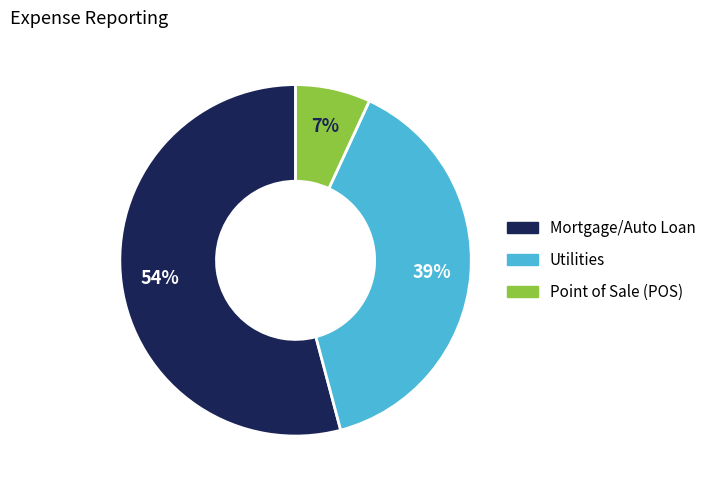

Between Mortgage/Auto Loan and Point of Sale (POS), which is larger?

Mortgage/Auto Loan